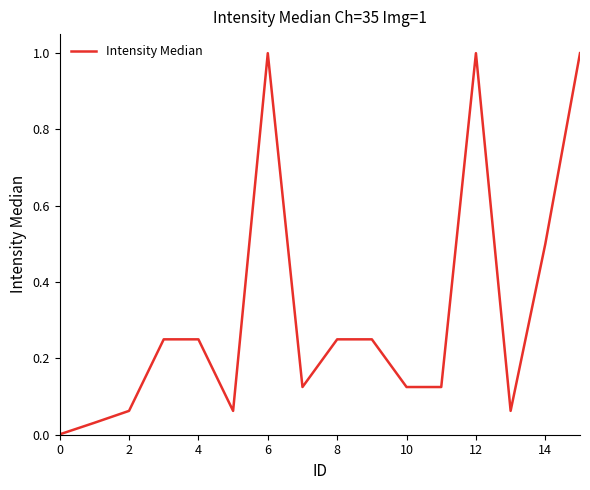

What is the greatest value displayed?

1.0